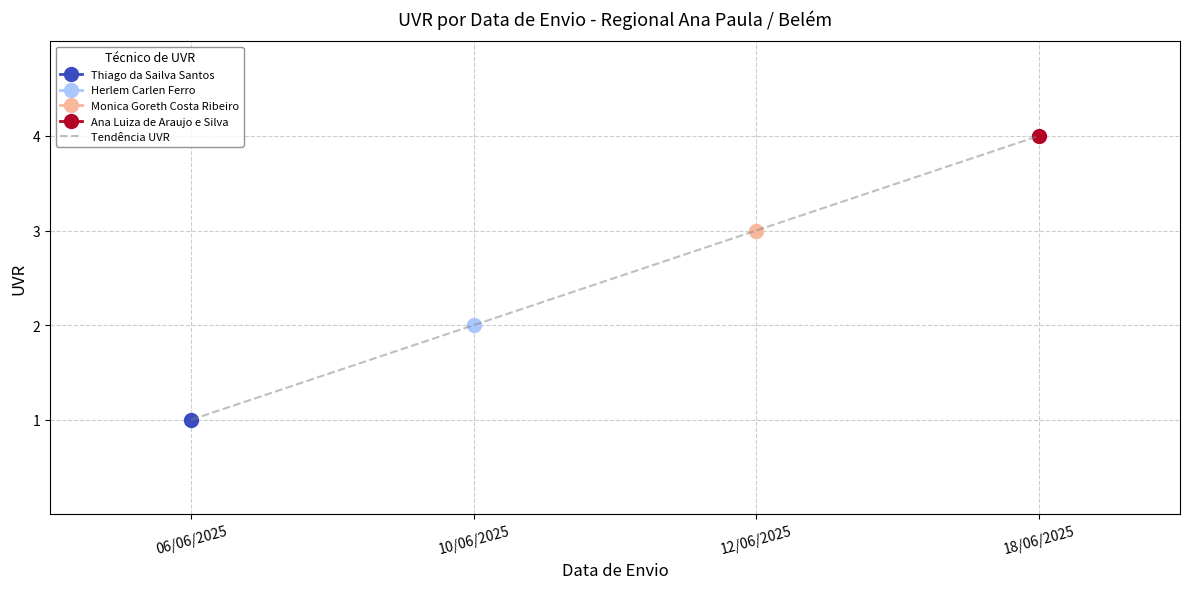

Approximately how many times larger is the value at 12/06/2025 compared to 18/06/2025?

0.8